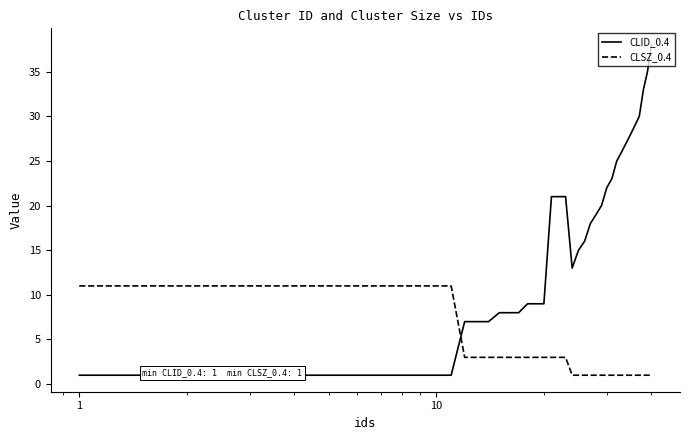

Which series has the largest total across all categories?

CLID_0.4